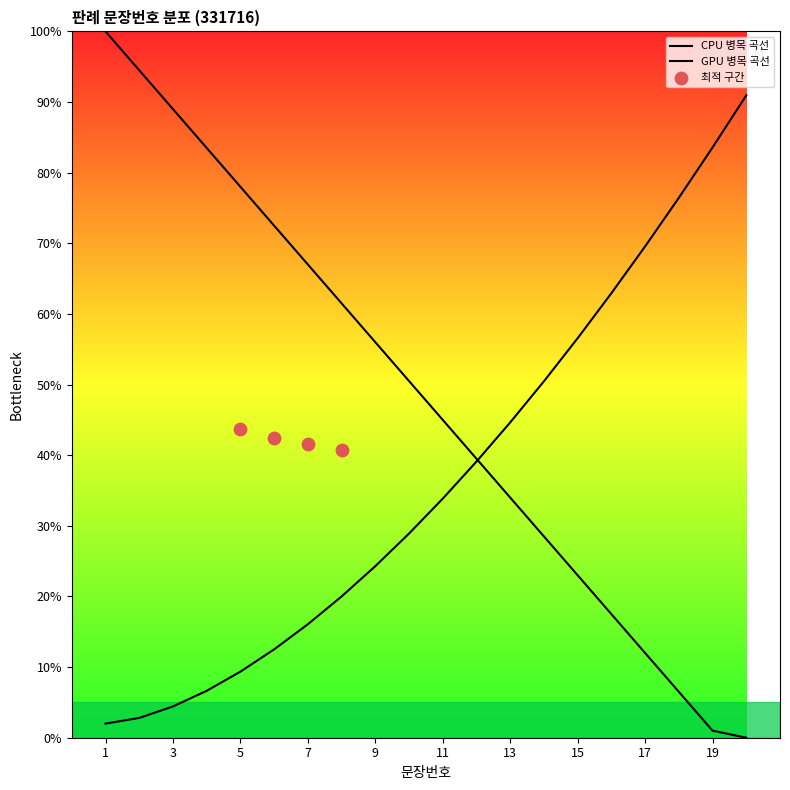

What is the change in value from 4 to 19?

-82.5